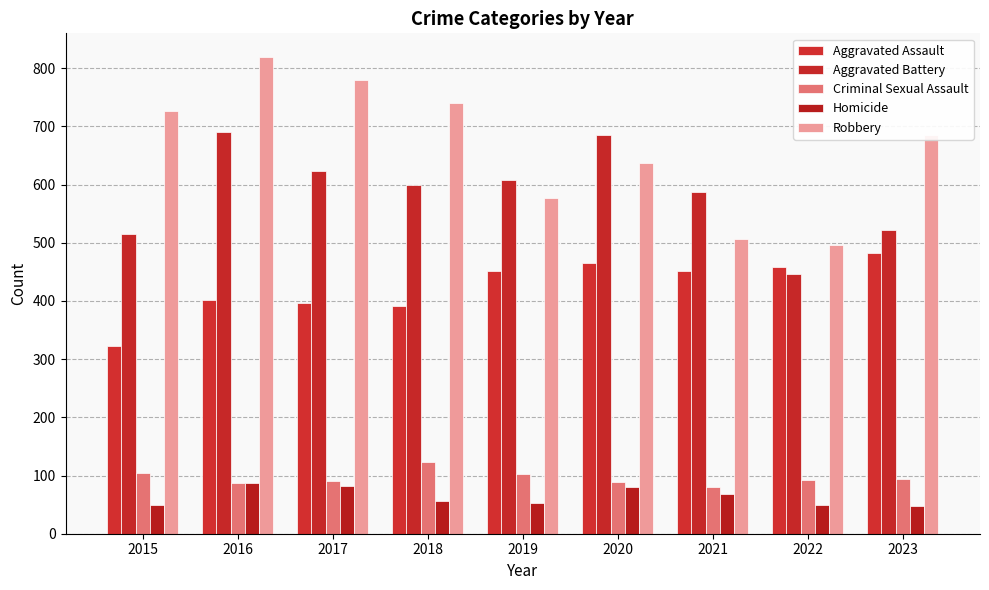

What is the total value across all series at 2022?

1542